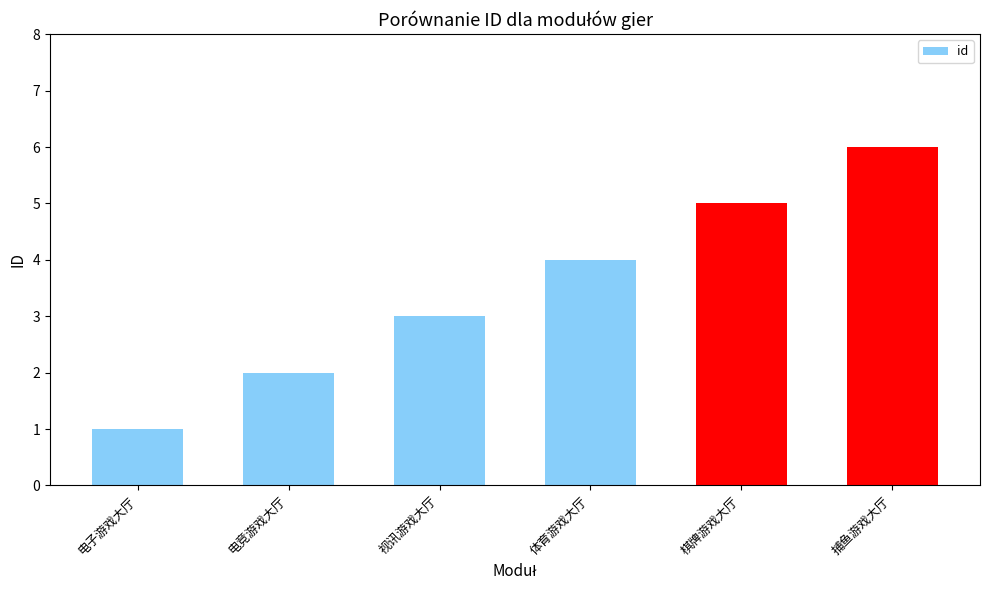

How many data points are less than 4?

3